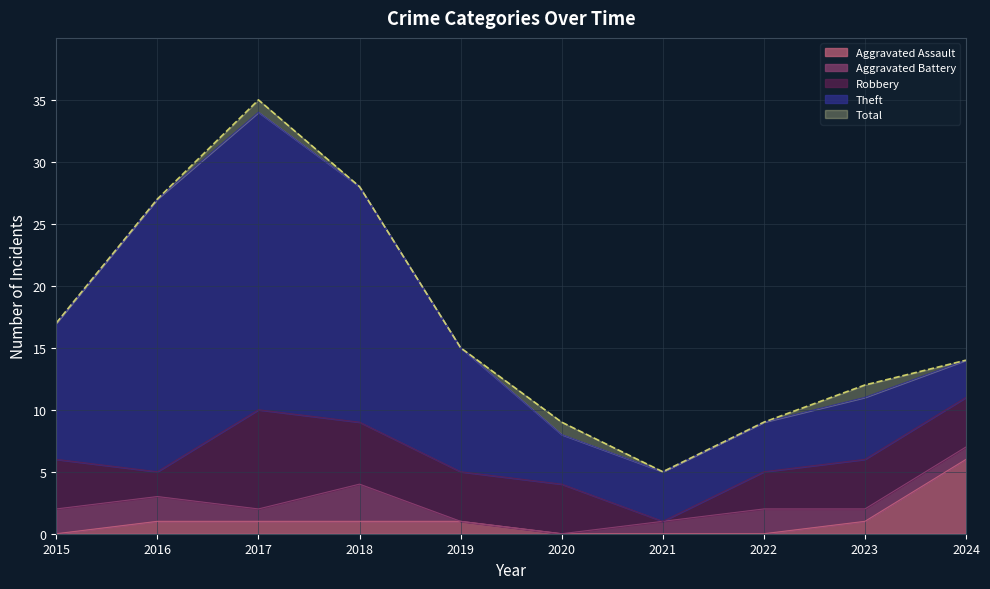

What is the value of the Aggravated Battery point at the 9th from the left?

1